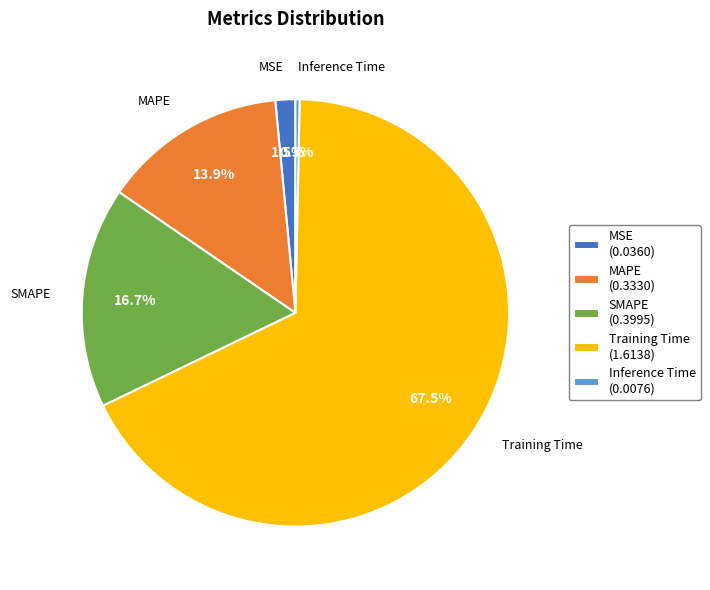

To the nearest percent, what is the difference between the MSE and SMAPE slice percentages?

15%